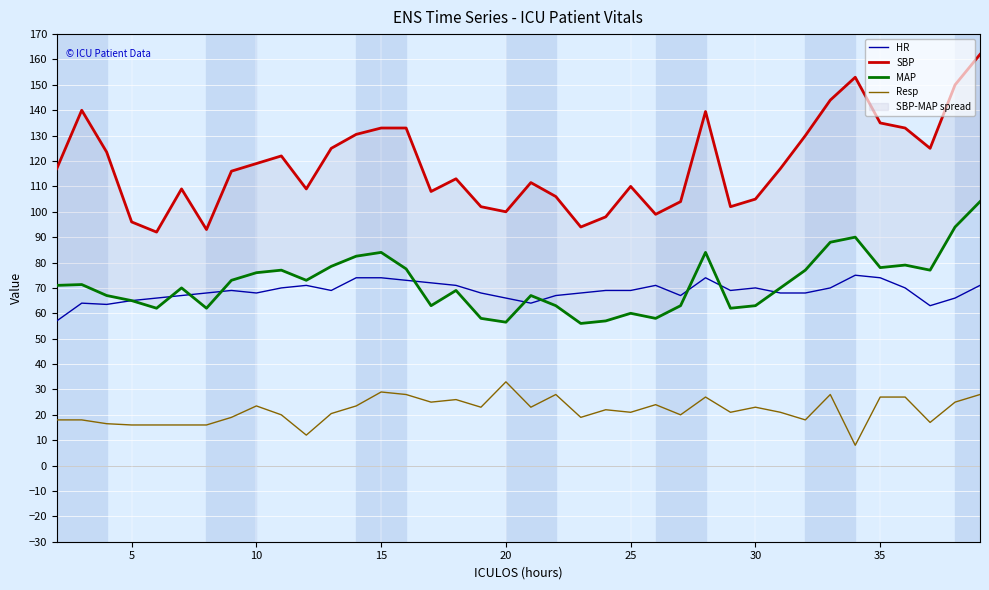

The value of HR at 15 is 48.8. True or false?

False